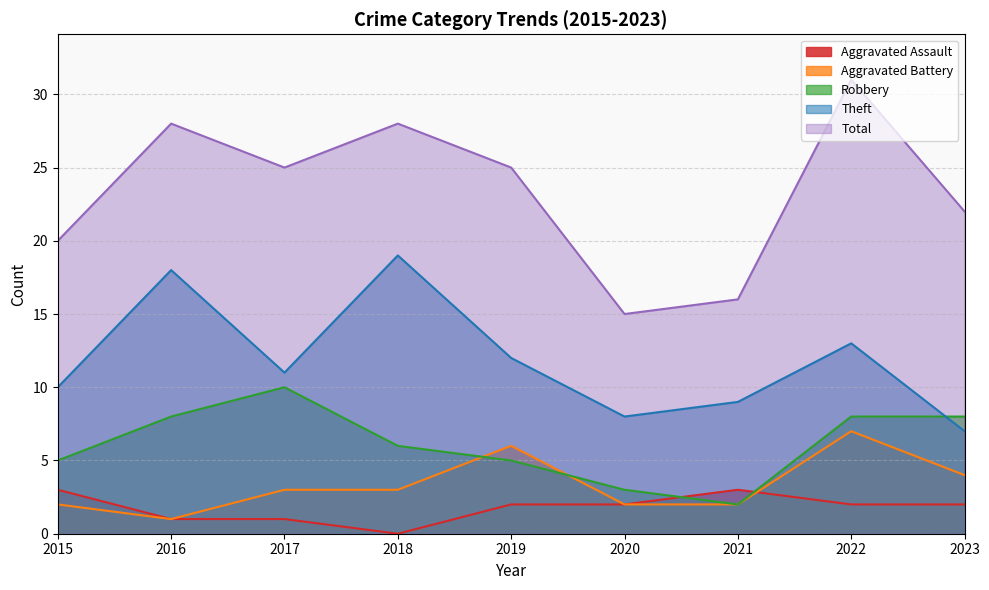

True or false: Theft has more than 1 points higher than both neighbors.

True